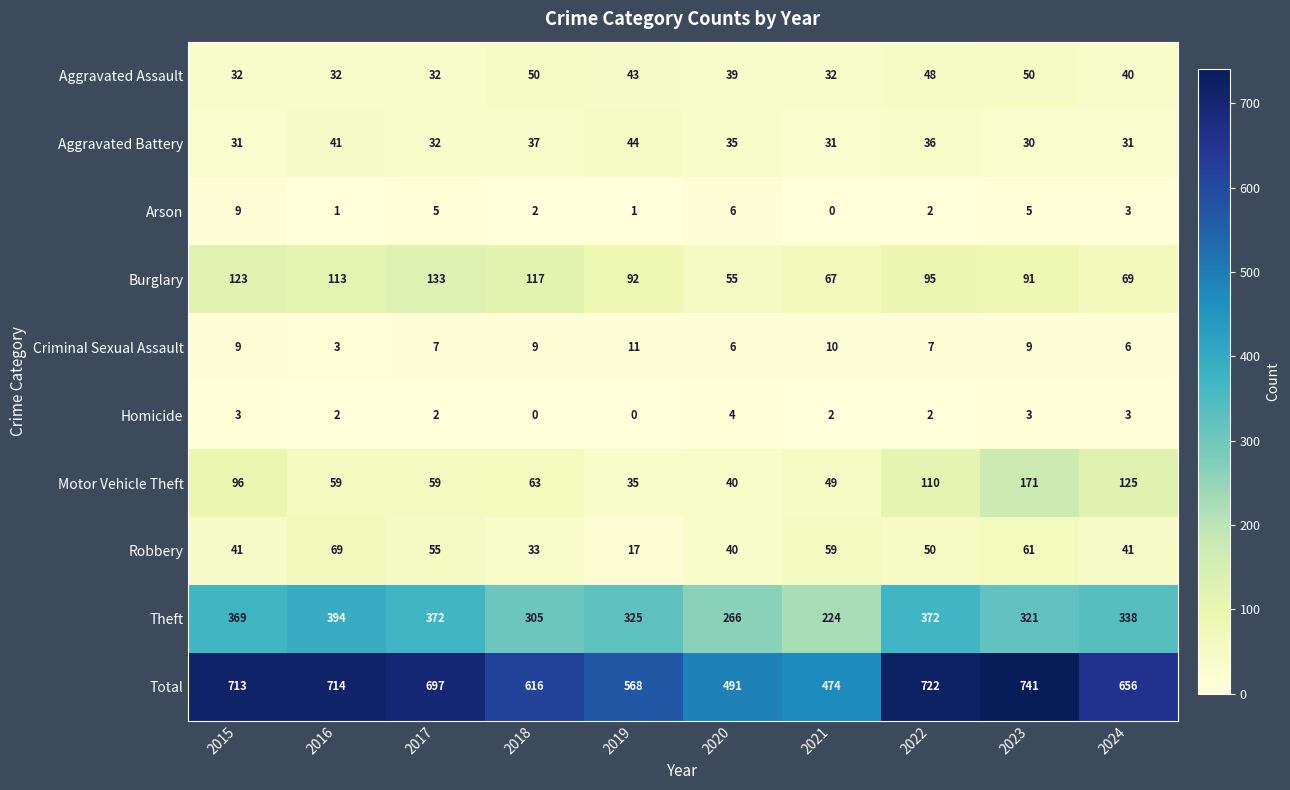

True or false: Burglary has a value of 133 at 2017.

True